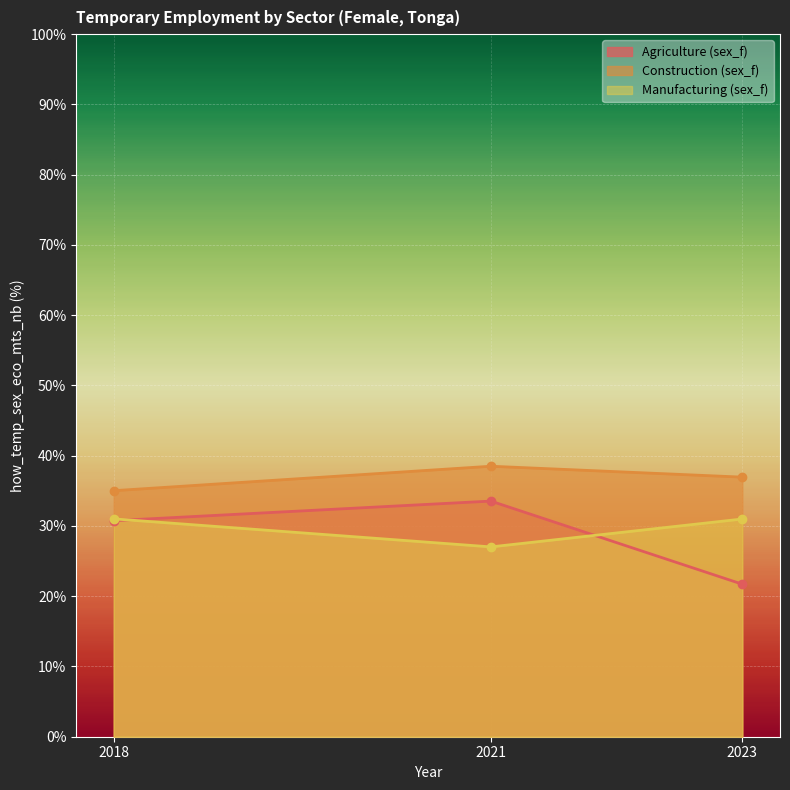

Is the value of Manufacturing (sex_f) at 2018 greater than the value of Agriculture (sex_f) at 2023?

Yes